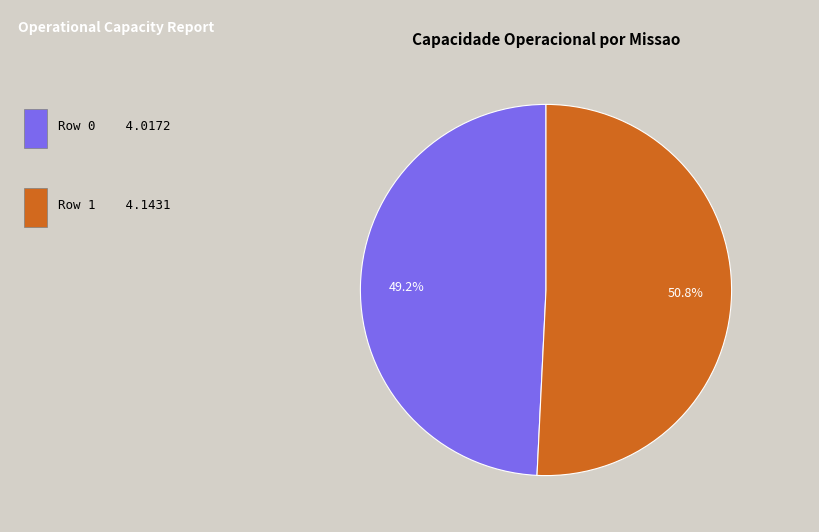

Is there a majority slice in this chart?

Yes